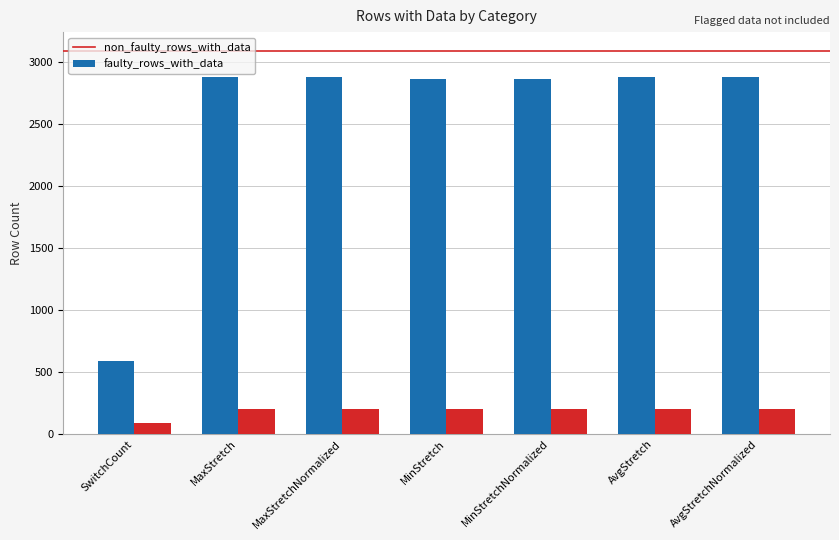

Which series has the largest range (max minus min)?

non_faulty_rows_with_data